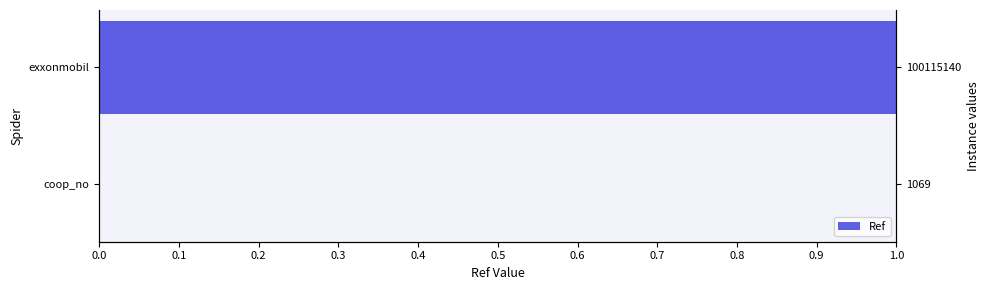

What is the value of the 2nd bar from the left?

1.0